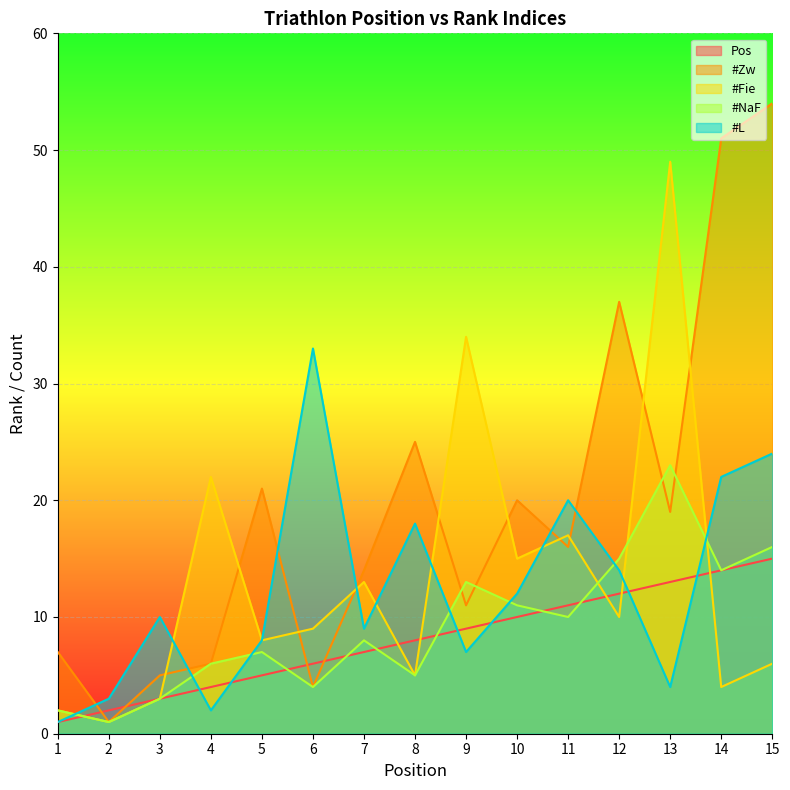

What are all the series names shown in the legend?

Pos, #Zw, #Fie, #NaF, #L